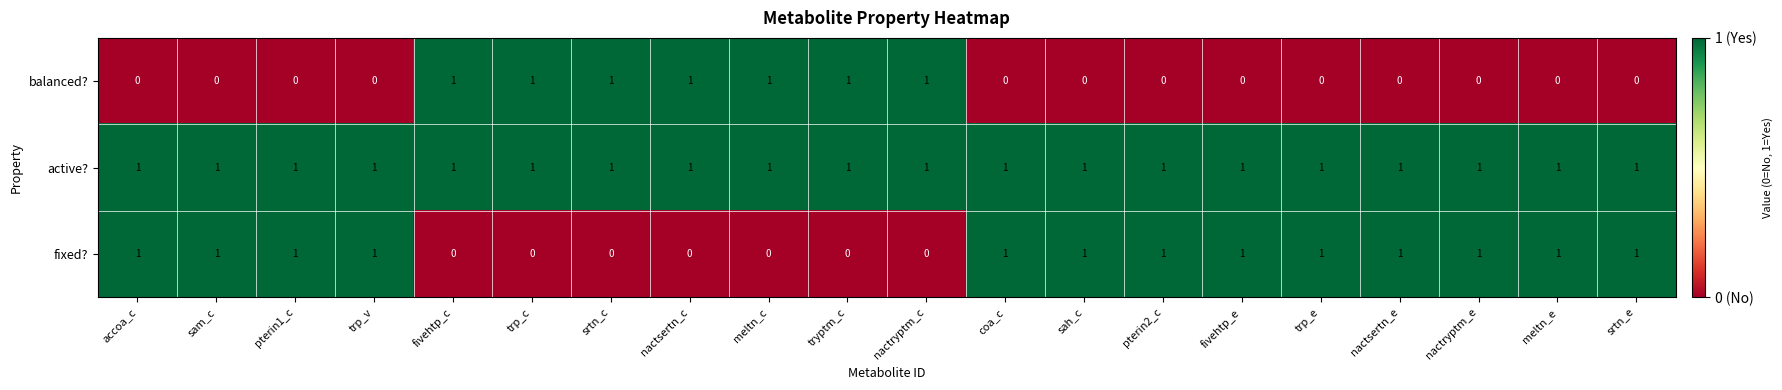

How many values in the balanced? series exceed 0?

7